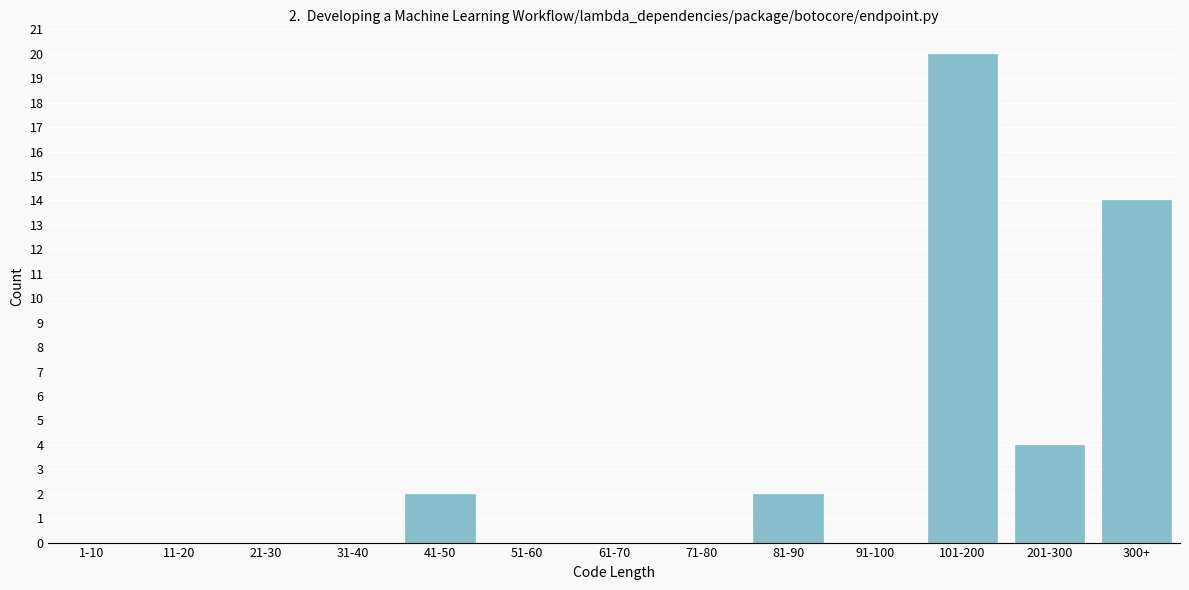

Reading left to right, extract all data points from this chart.

1-10=0	11-20=0	21-30=0	31-40=0	41-50=2	51-60=0	61-70=0	71-80=0	81-90=2	91-100=0	101-200=20	201-300=4	300+=14